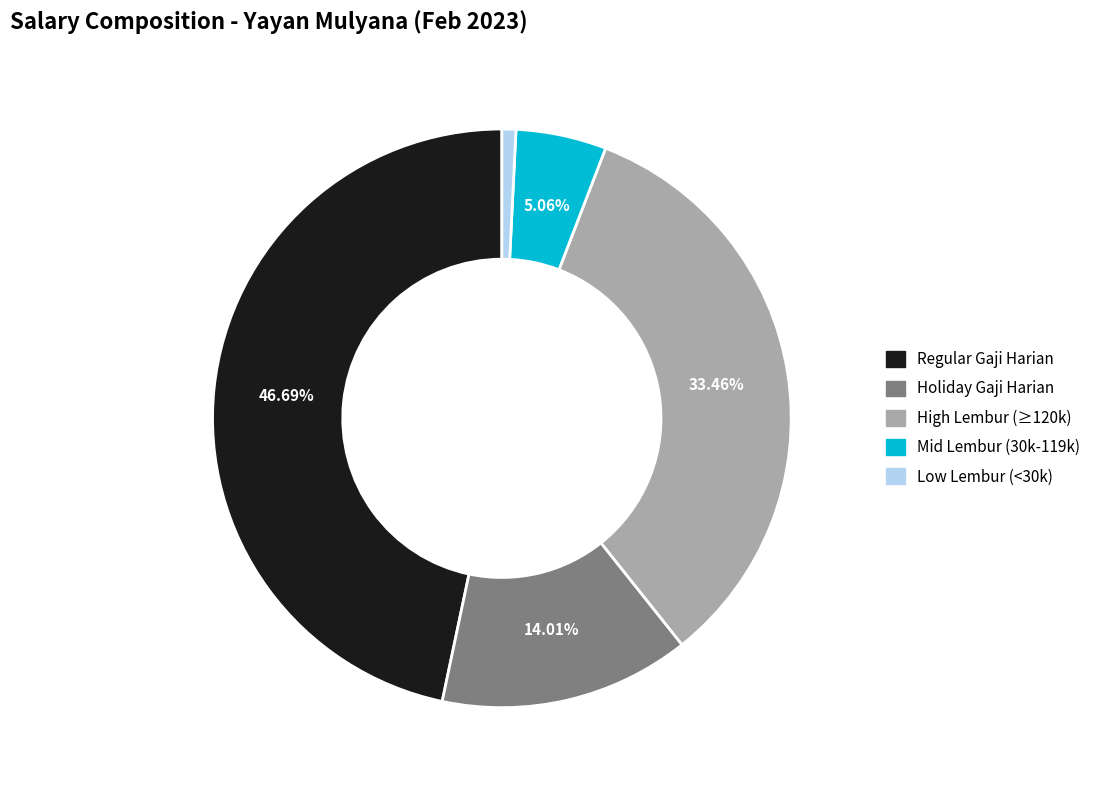

Is there any slice that represents more than half of the pie?

No